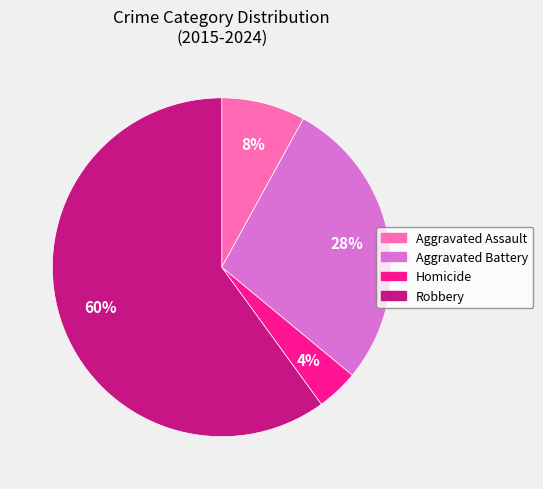

To the nearest percent, what is the average slice percentage?

25%